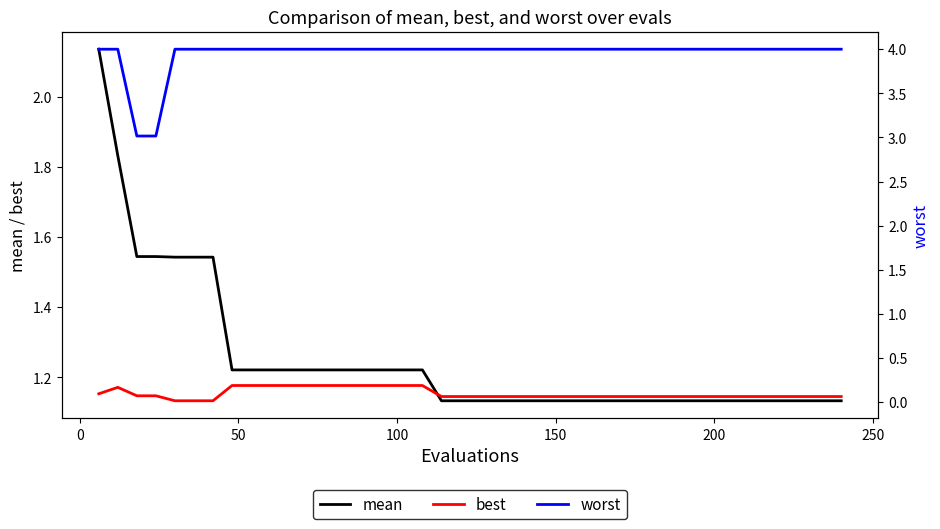

How many lines are shown in the chart?

3